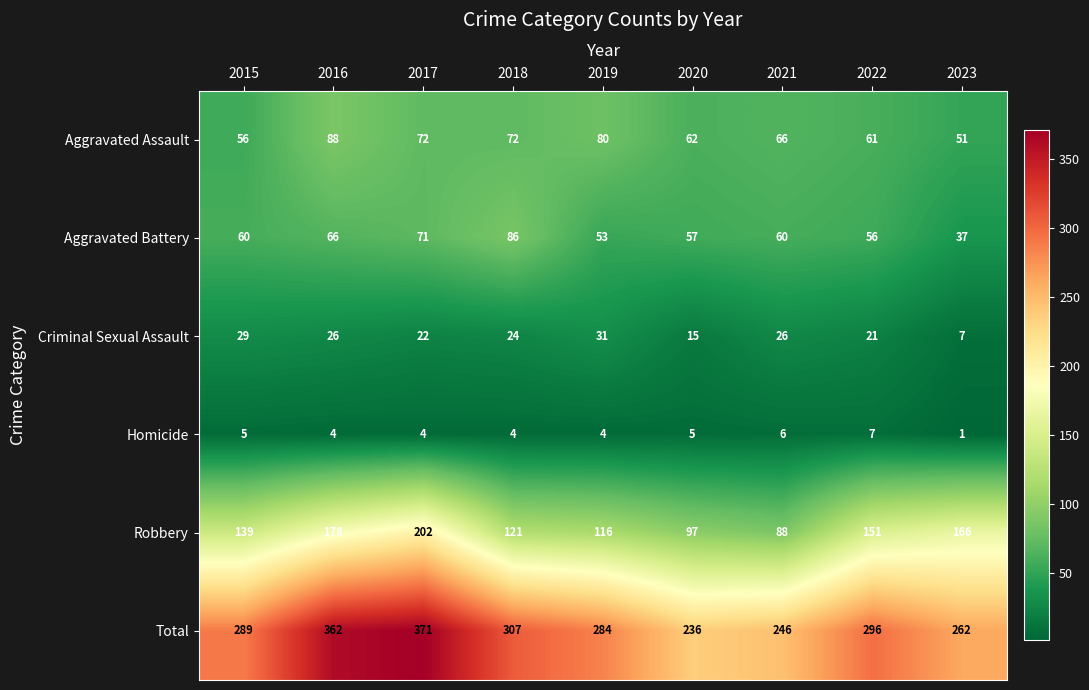

The Total series shows 307 at 2018. True or false?

True